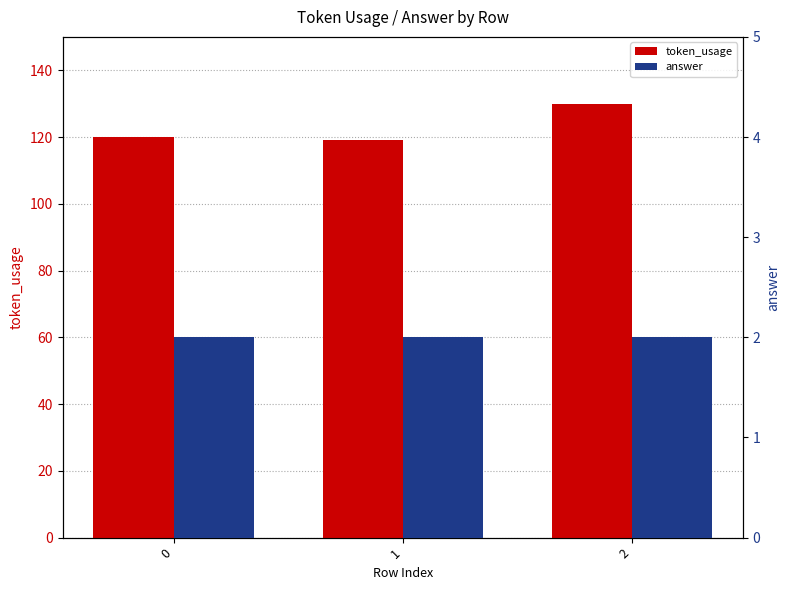

The token_usage series shows 46 at 0. True or false?

False